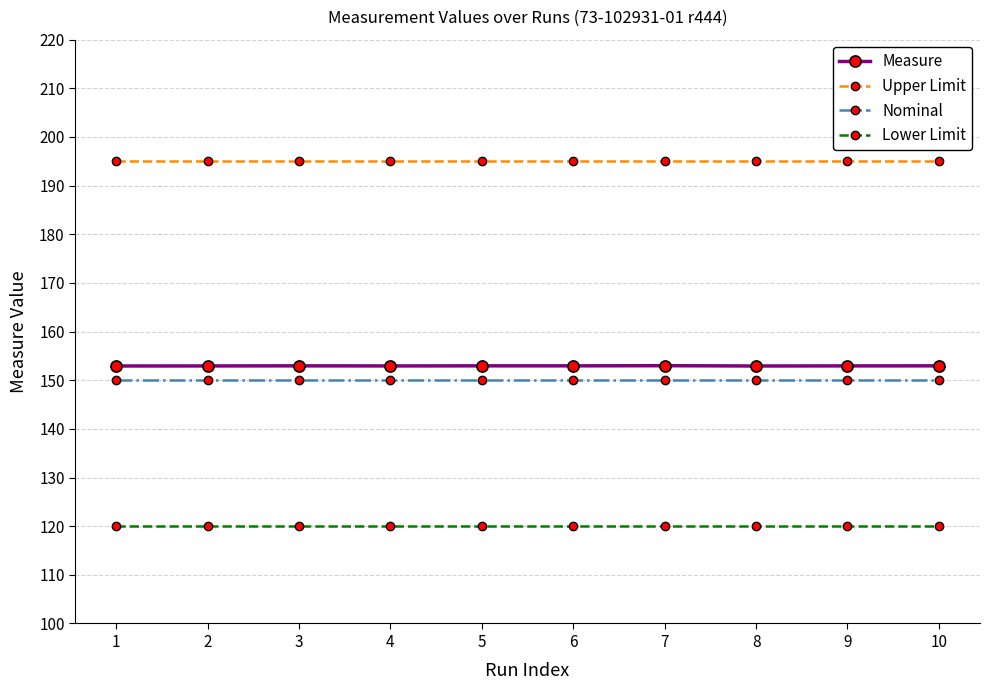

What is the spread (max minus min) of values at 3?

75.0